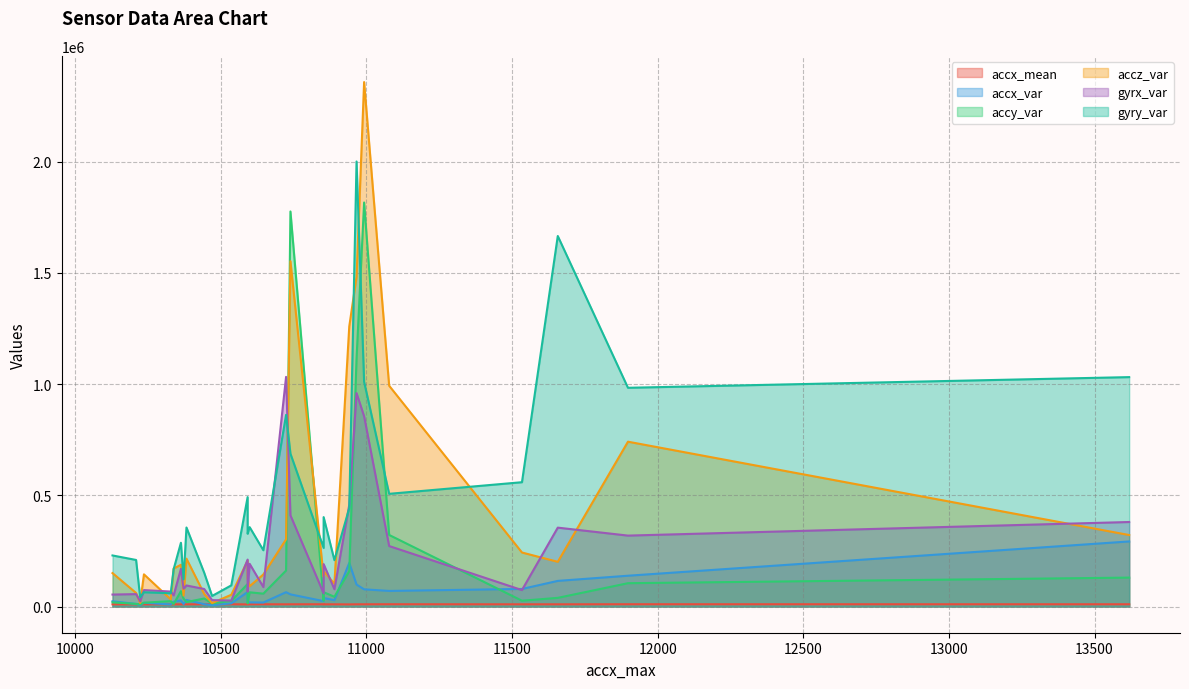

What is the average value of the accx_var series?

54706.7